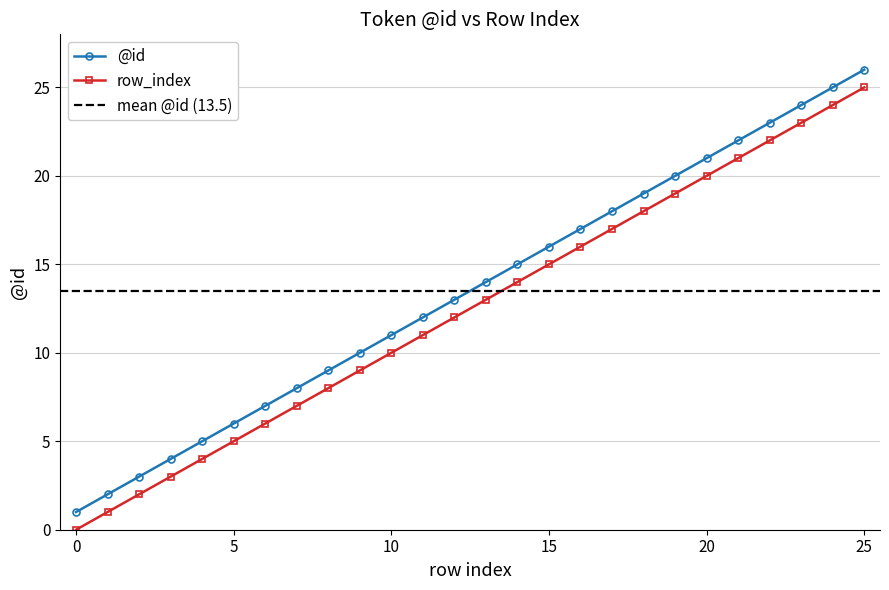

Between 8 and 2, which is larger?

8